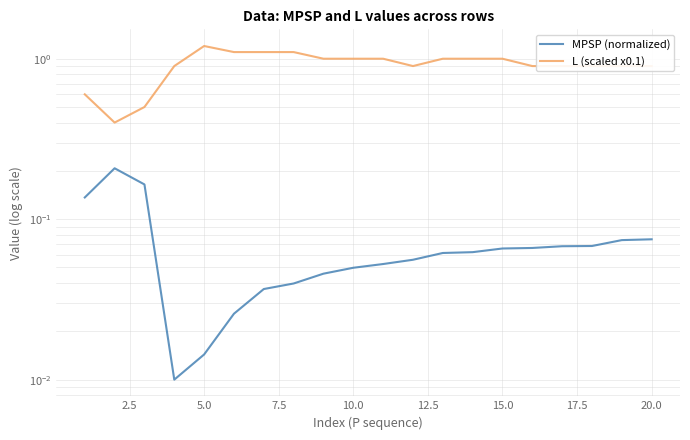

True or false: MPSP (normalized) and L (scaled x0.1) cross at least once.

False